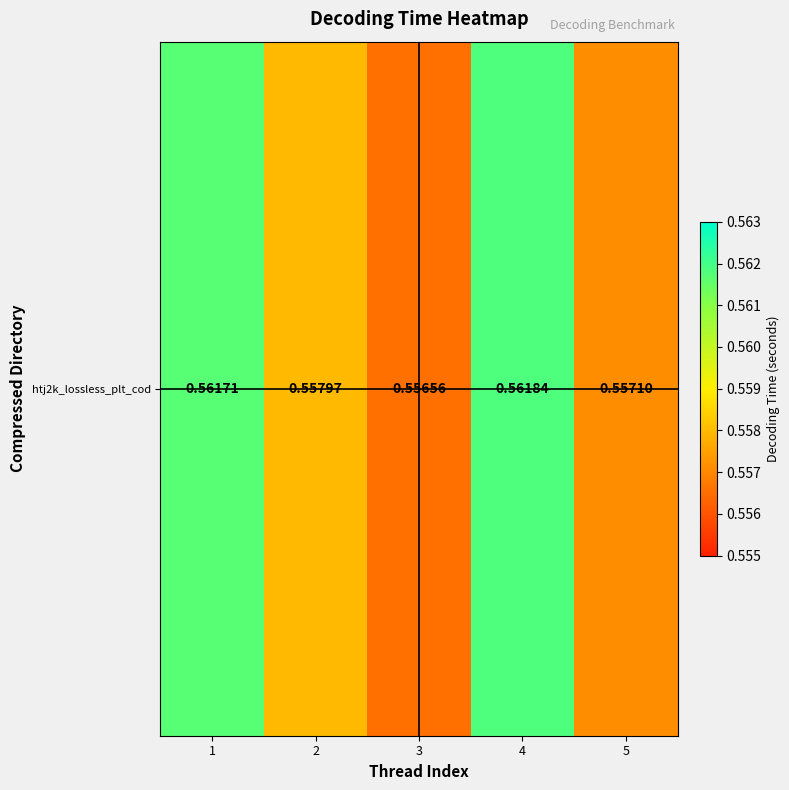

What is the smallest value displayed?

0.6